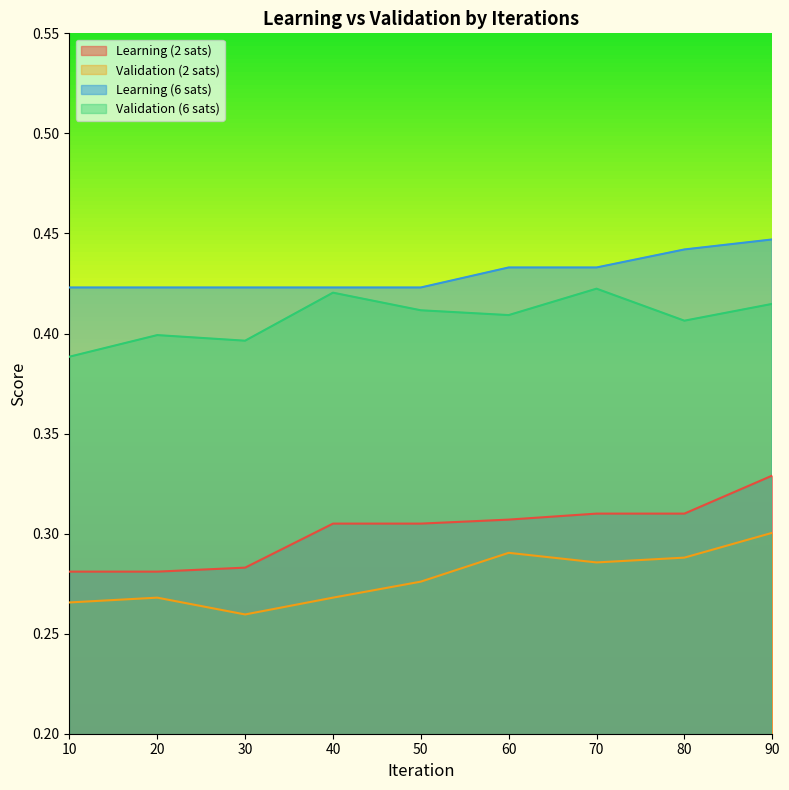

What is the sum of the Learning (2 sats) values at 40 and 50?

0.6